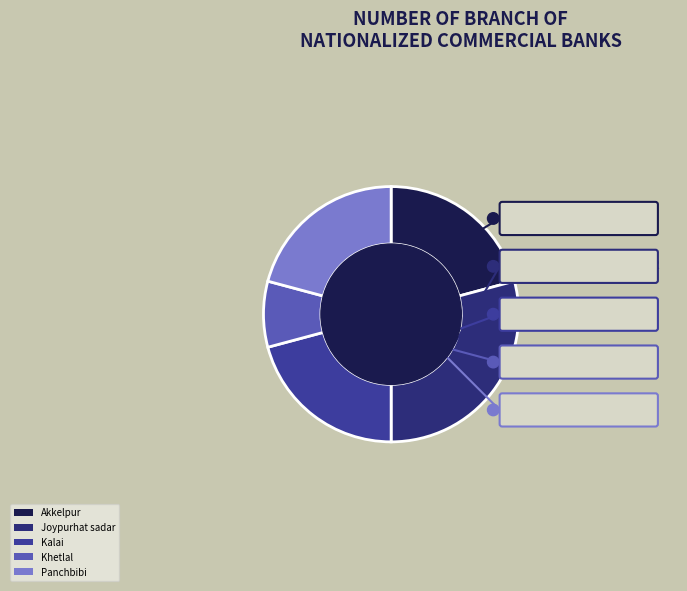

The Khetlal slice represents 8% of the pie. True or false?

True